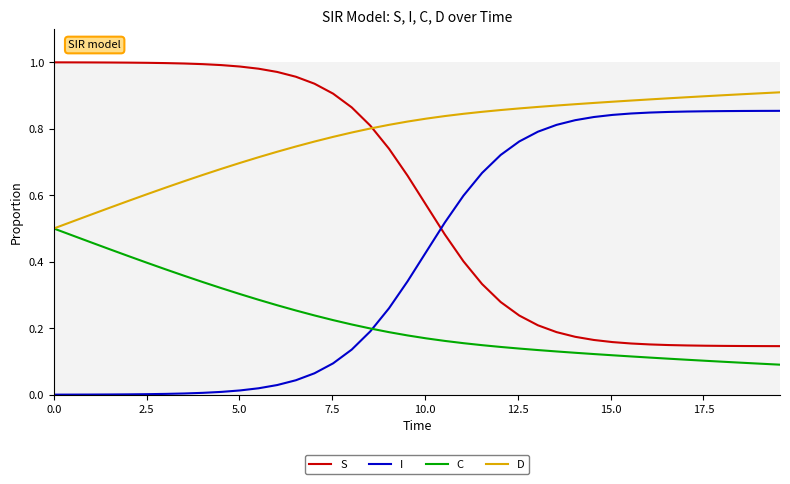

At how many categories does at least one series exceed 0?

40